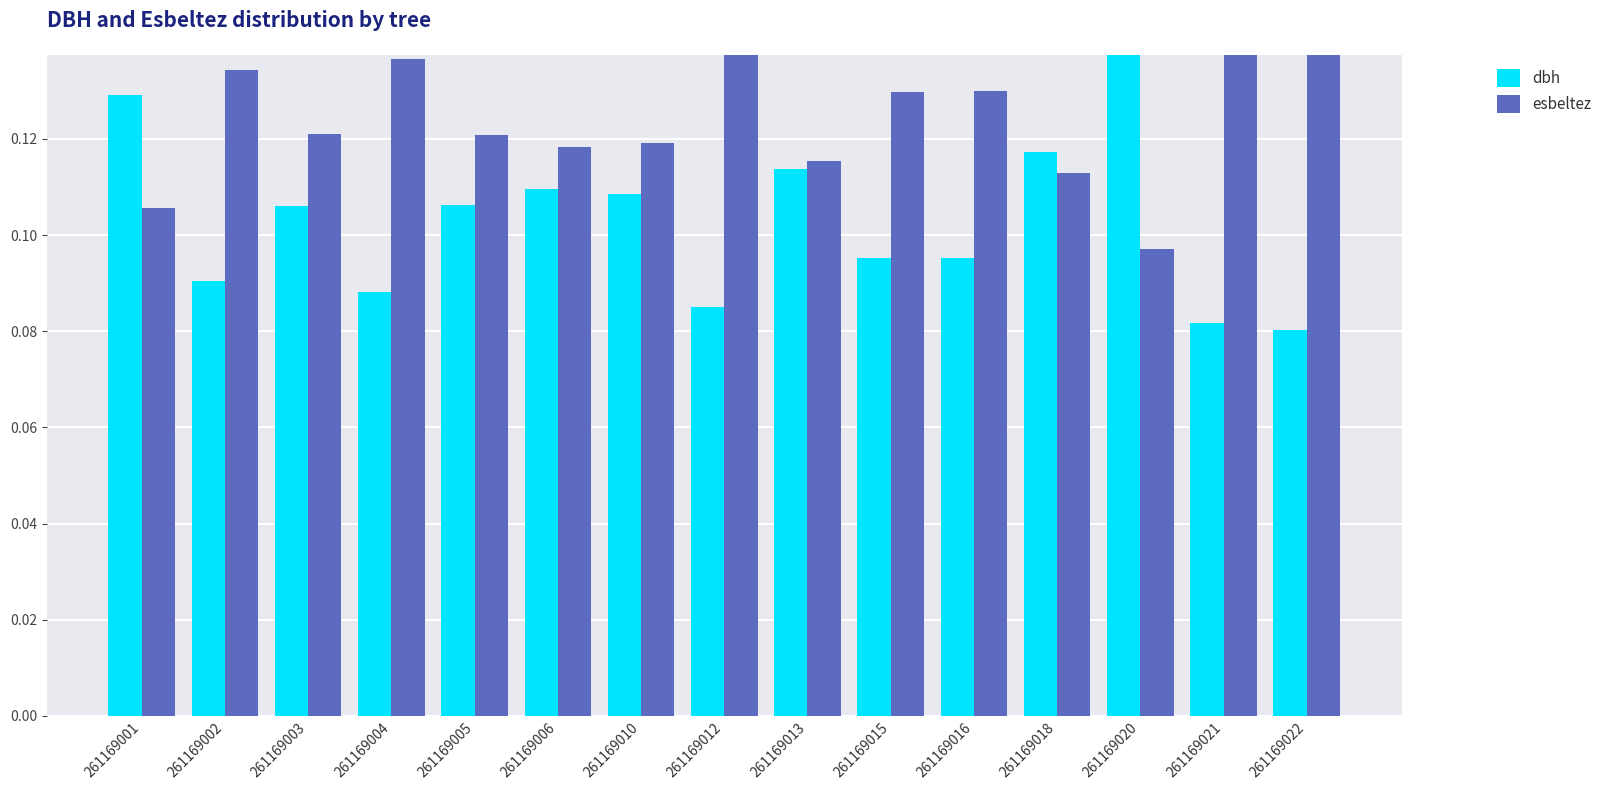

The esbeltez series shows 0.1 at 261169010. True or false?

False